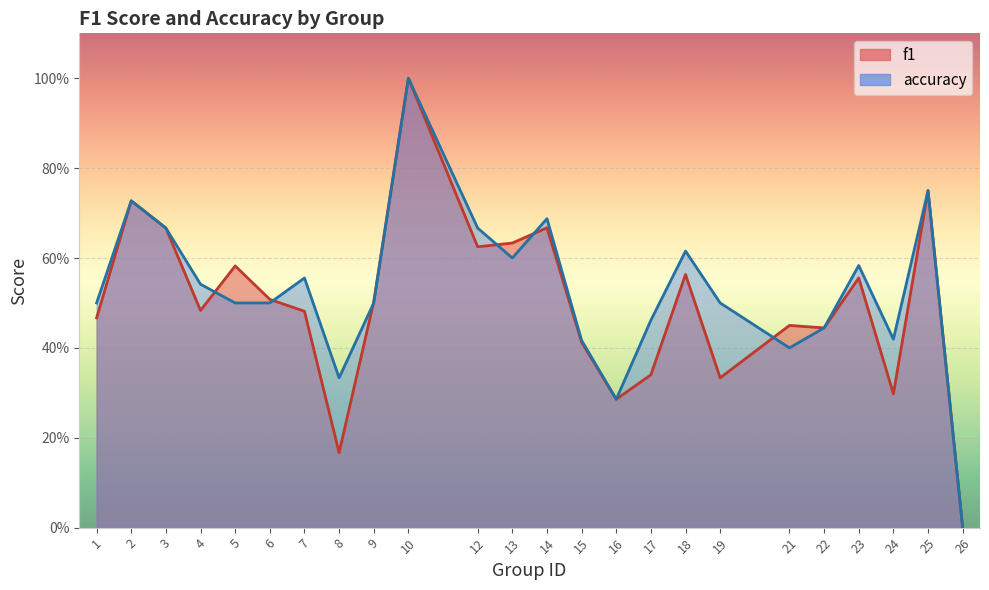

What is the value of the accuracy point at the 5th from the left?

0.5